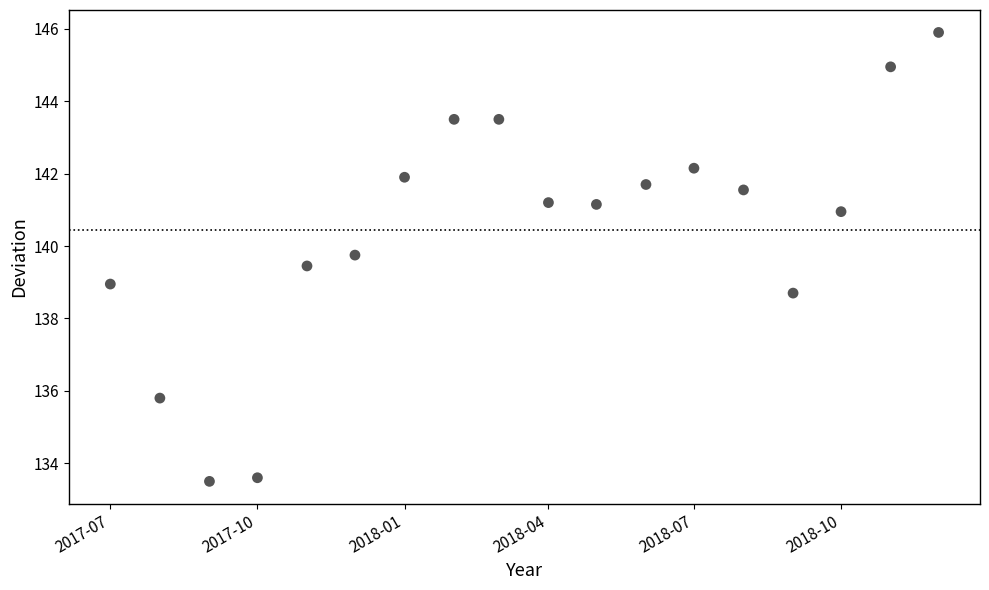

What is the range of X values (max minus min)?

518.0